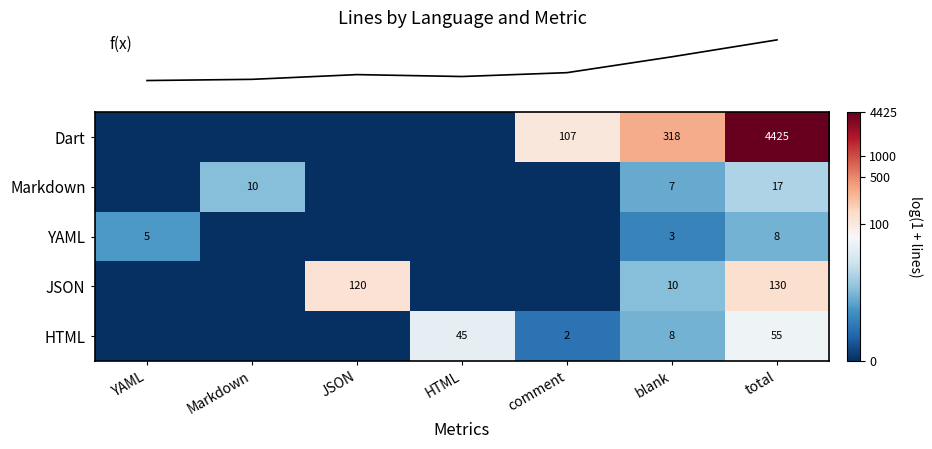

Which series changed the most between JSON and blank?

row_0